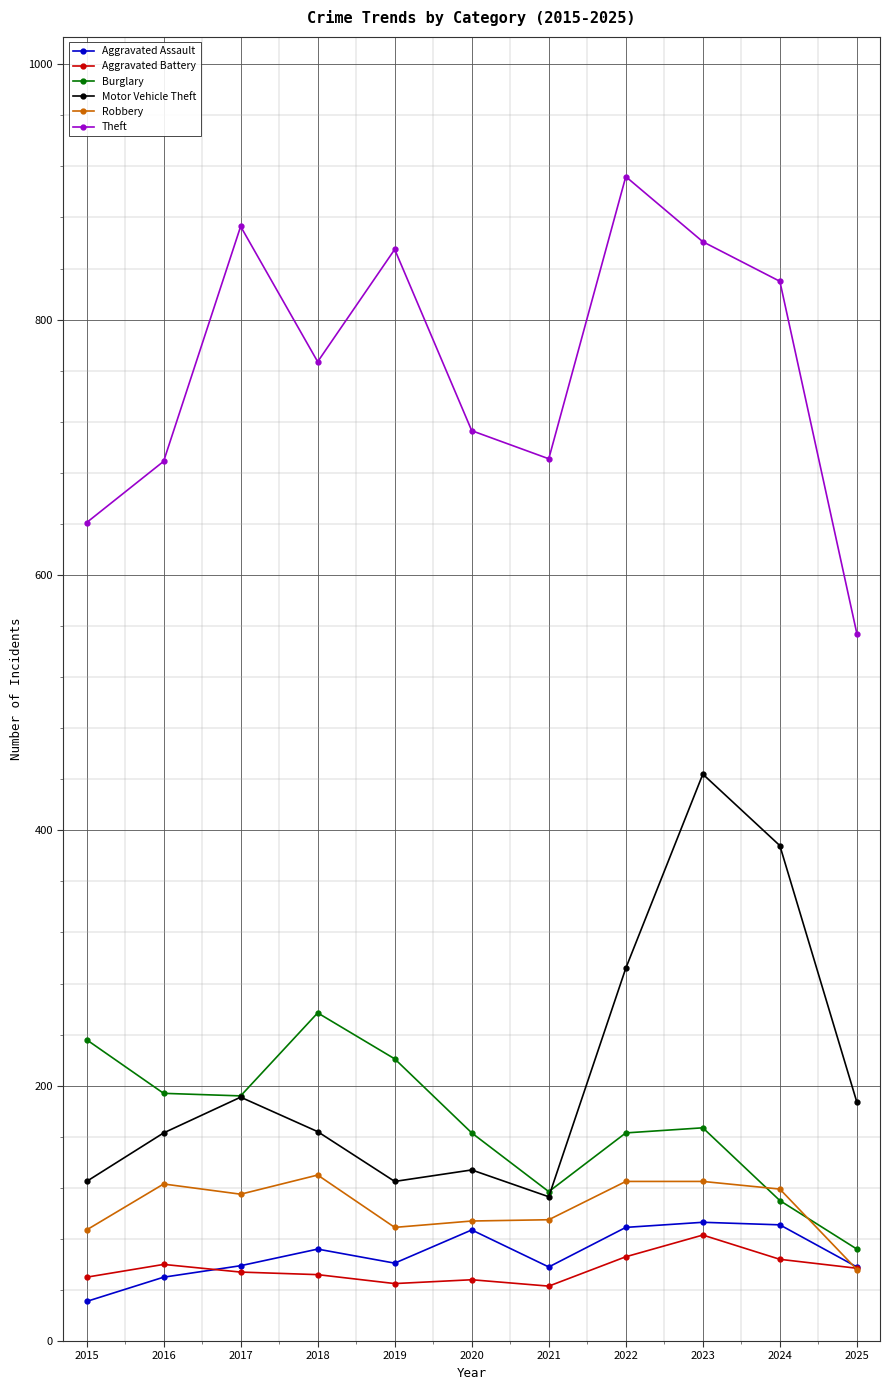

True or false: Aggravated Battery has more than 0 points higher than both neighbors.

True